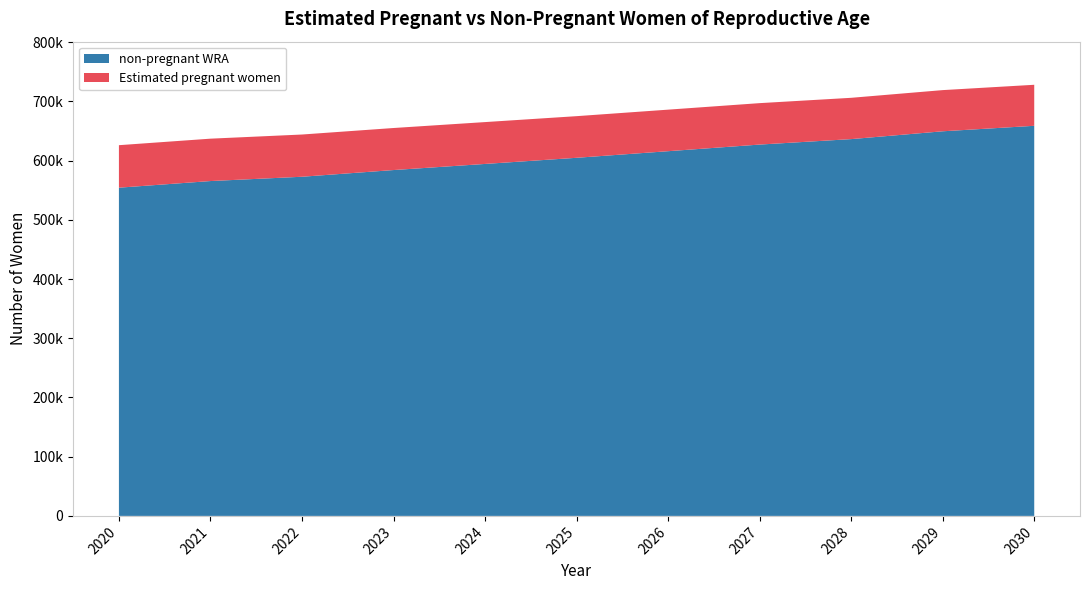

Reading right to left, transcribe all the data shown in this chart.

Estimated pregnant women: 69275.8	69533.7	69742.6	69956.7	70149.0	70291.1	70664.8	70982.1	71301.5	71563.5	71766.7
non-pregnant WRA: 658724.2	649466.3	636257.4	627043.3	615851.0	604708.9	594335.2	584017.9	572698.5	565436.5	554233.3